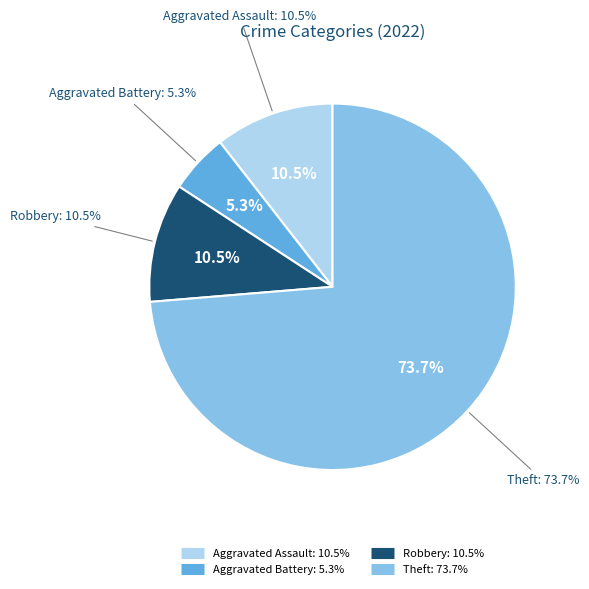

How much of the chart is everything except Aggravated Assault?

89.5%